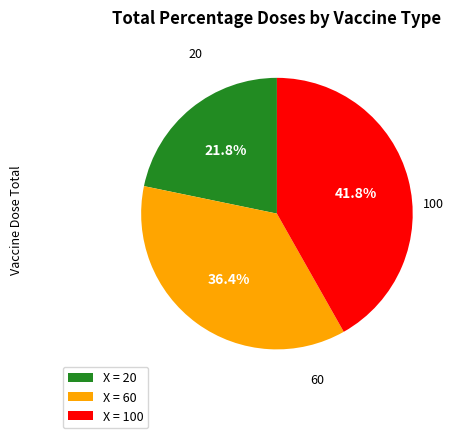

How many segments does this pie chart have?

3